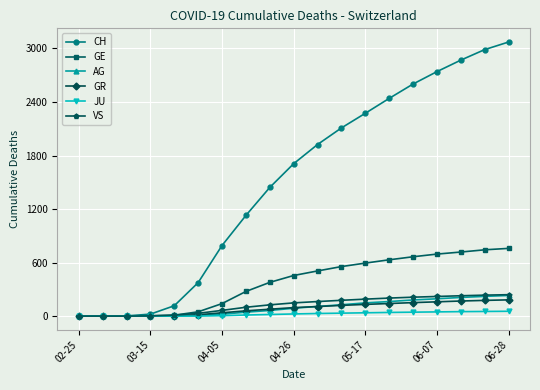

At how many categories does at least one series exceed 1335?

11